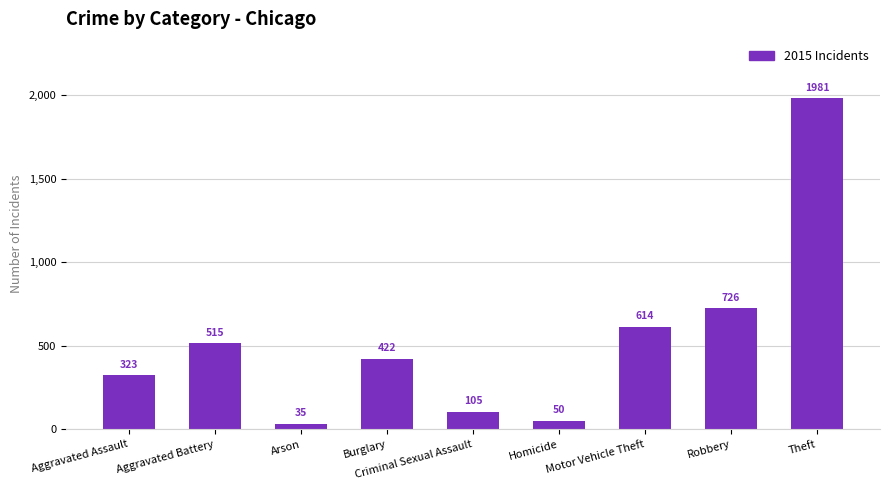

Which has a higher value, Aggravated Assault or Arson?

Aggravated Assault